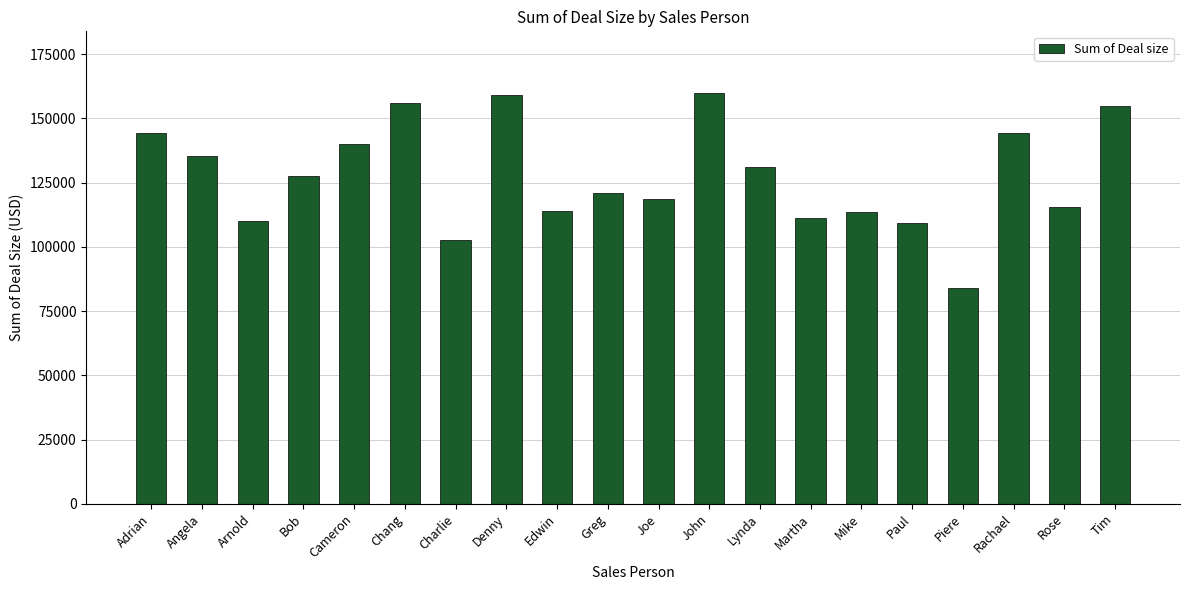

What position from the left is Adrian?

1